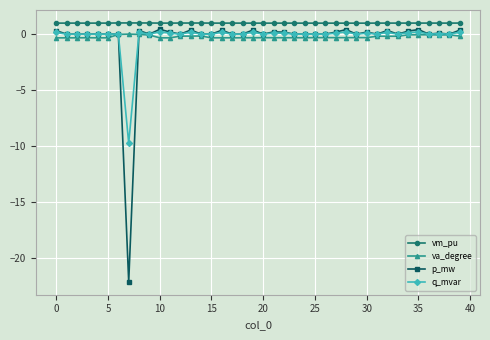

What is the difference between the second highest and minimum values in the va_degree series?

0.3